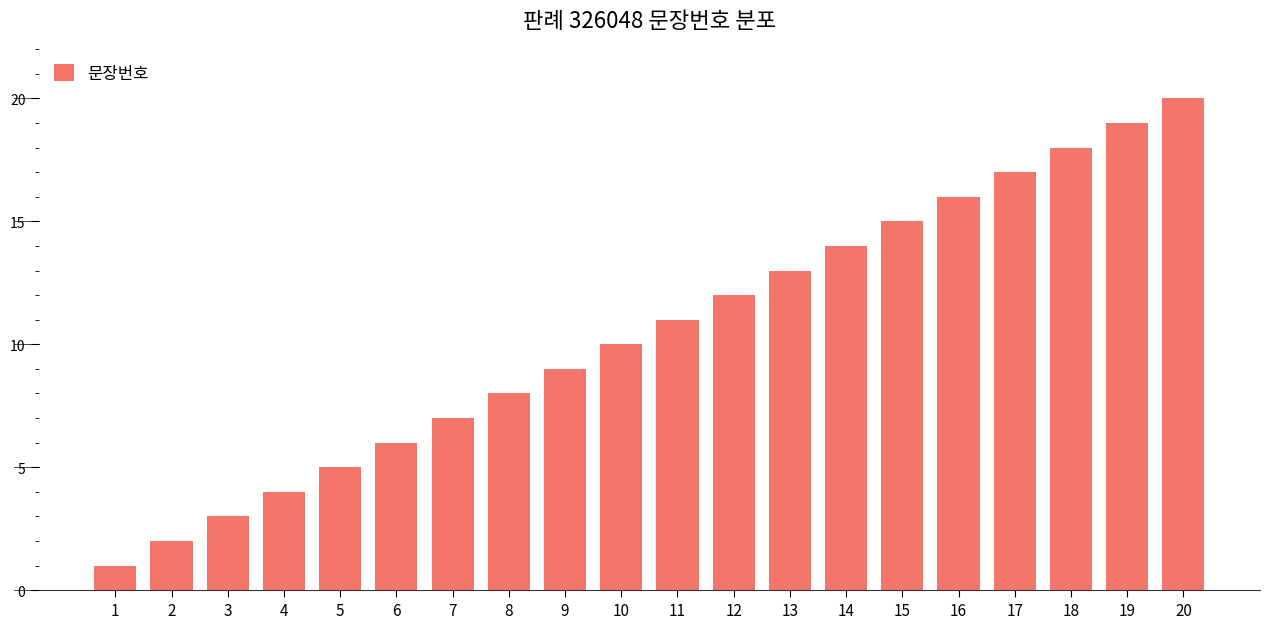

What is the difference between the values at 14 and 20?

6